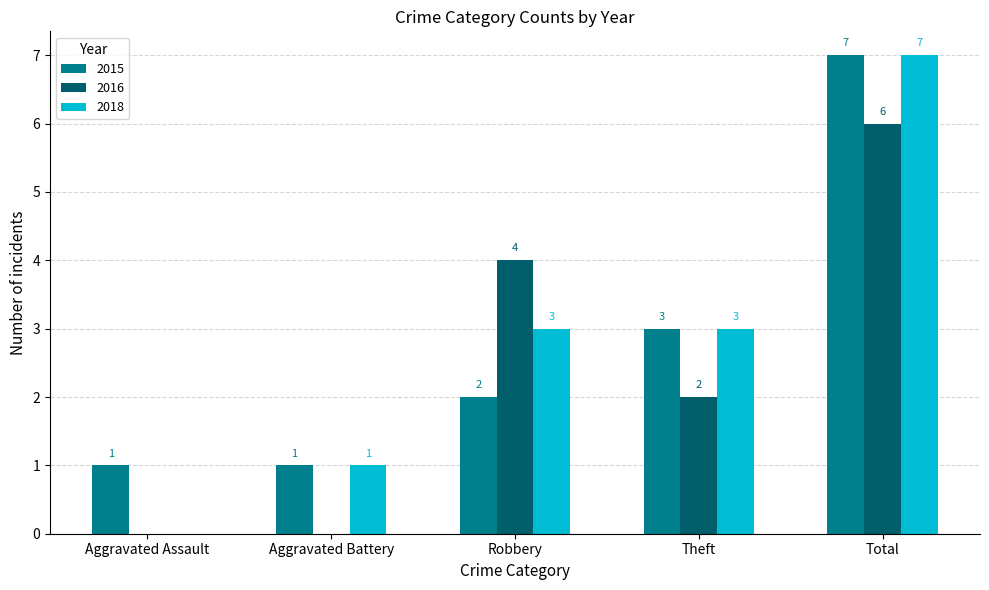

Is the value of 2018 at Aggravated Assault greater than the value of 2015 at Robbery?

No